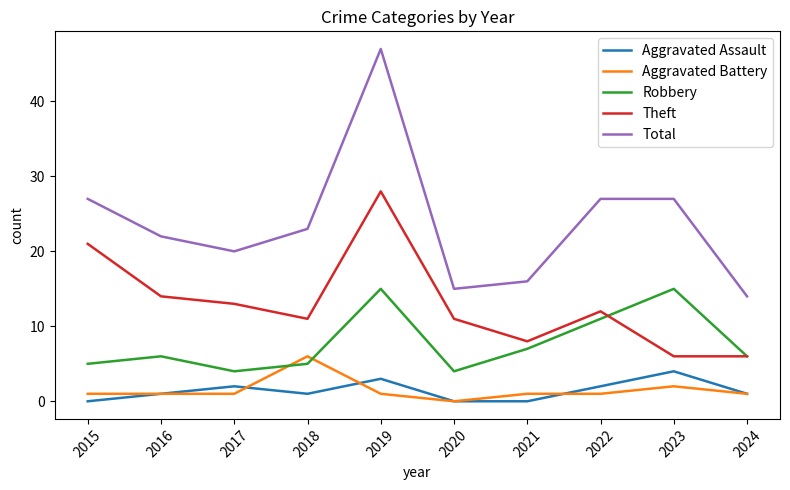

What is the sum of the Robbery values at 2023 and 2019?

30